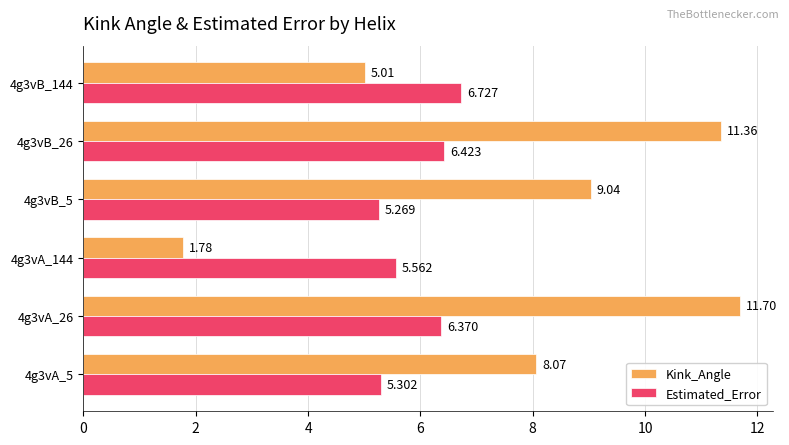

What is the sum of all Estimated_Error values?

35.7